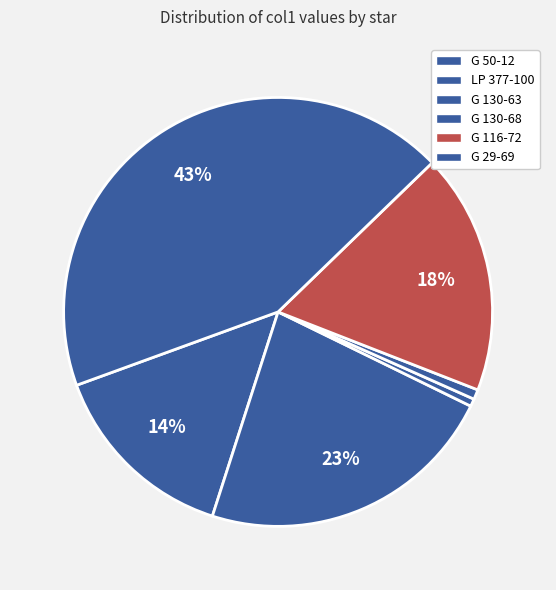

Count the number of slices in the pie.

6